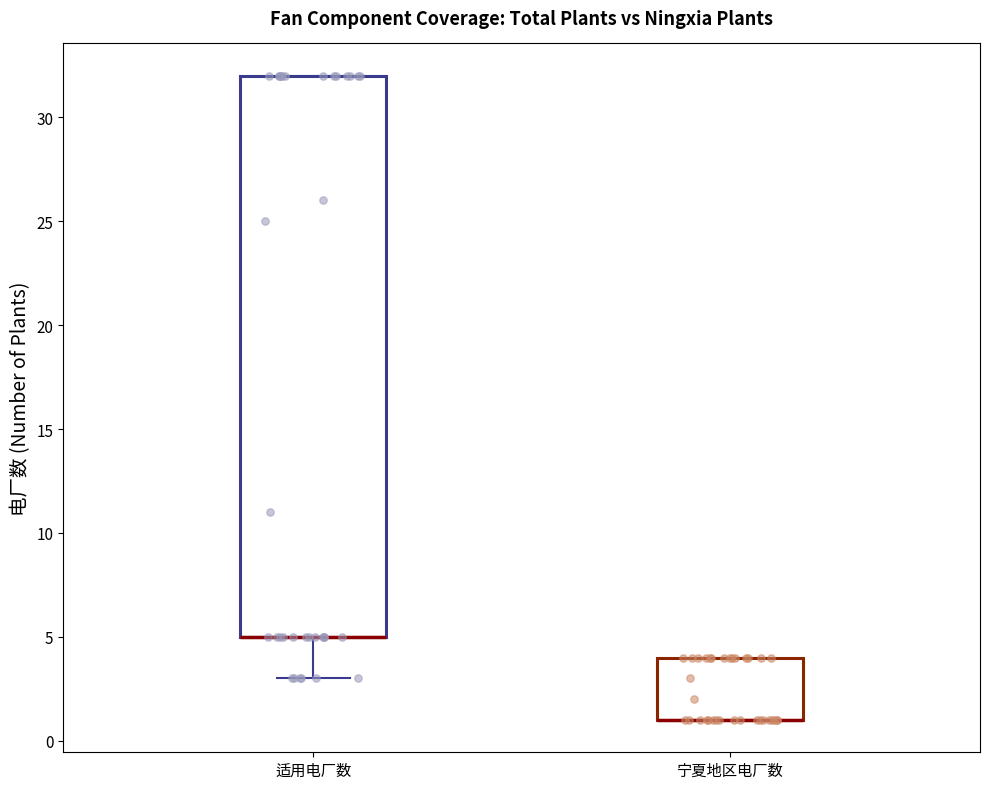

Where is the lower edge of the box for 宁夏地区电厂数 on the y-axis? The values are not printed on the chart, so give them approximately, as read against the axis.

1